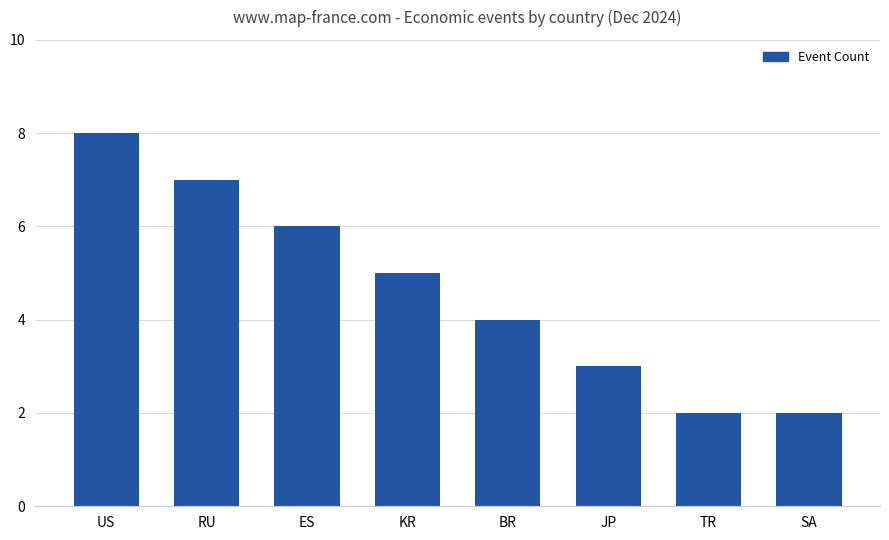

True or false: the data shows 3 at JP.

True